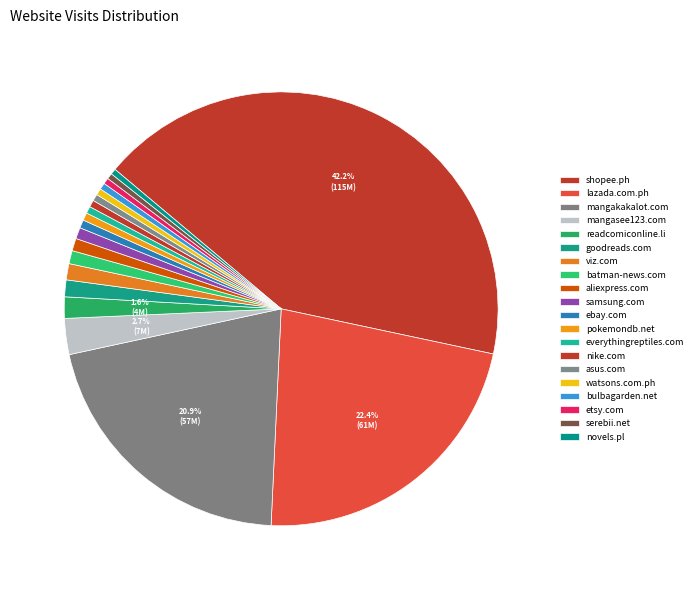

To the nearest percent, what is the difference between the goodreads.com and asus.com slice percentages?

1%